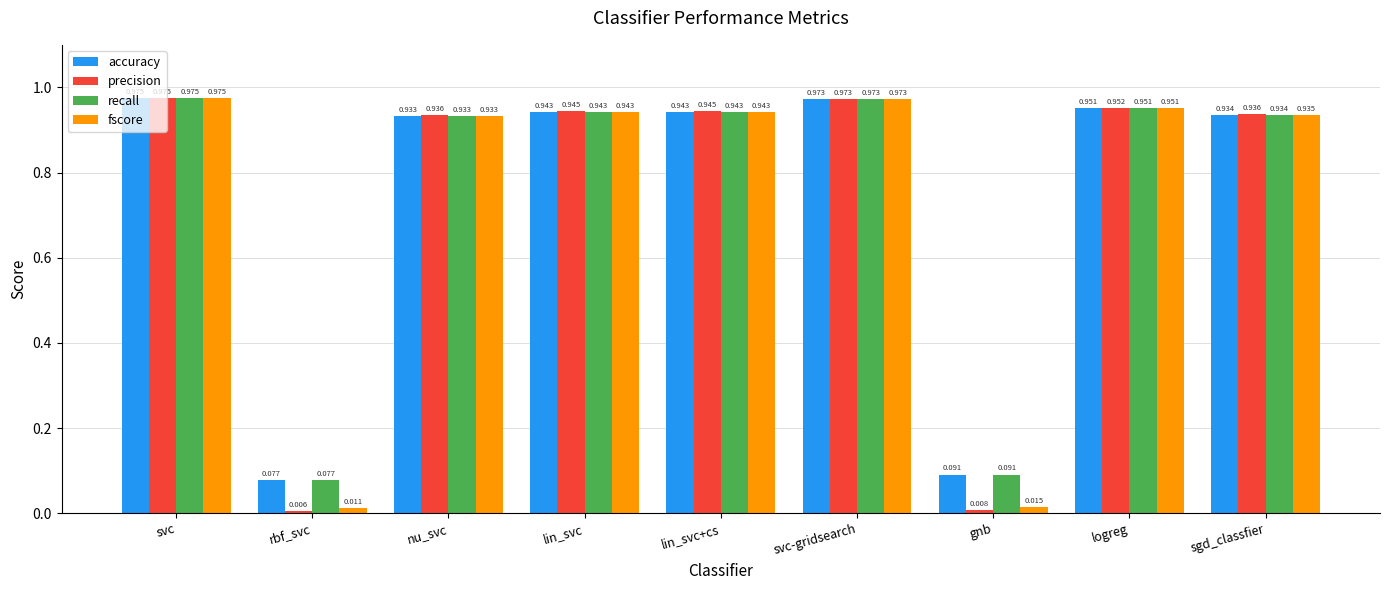

How many bars are there in total?

36